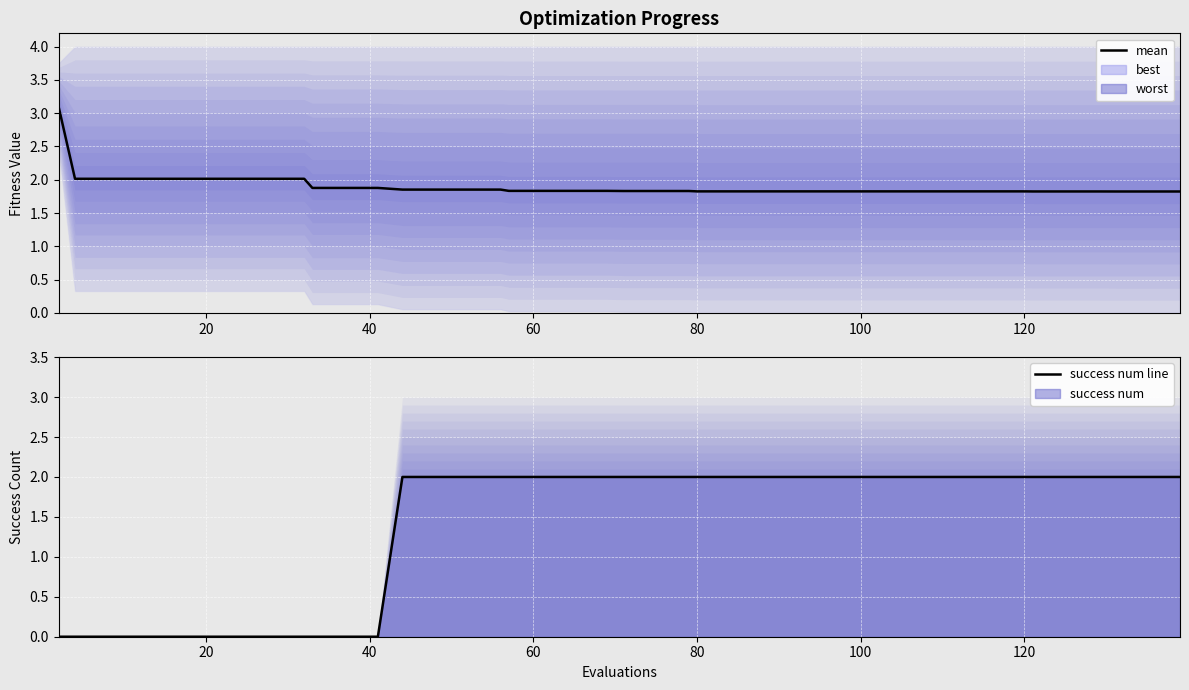

What is the average value of the mean series?

1.9